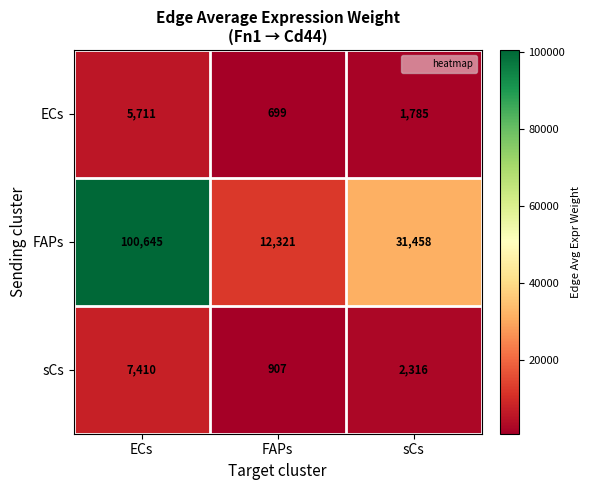

True or false: ECs has a value of 9699 at ECs.

False